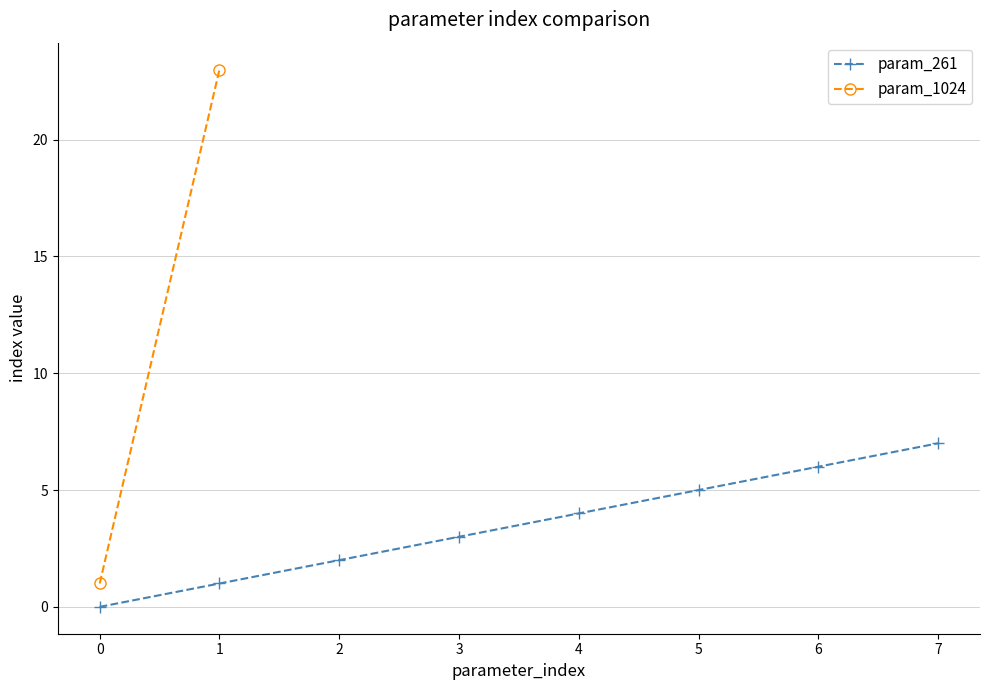

What is the value of the 8th point from the left?

7